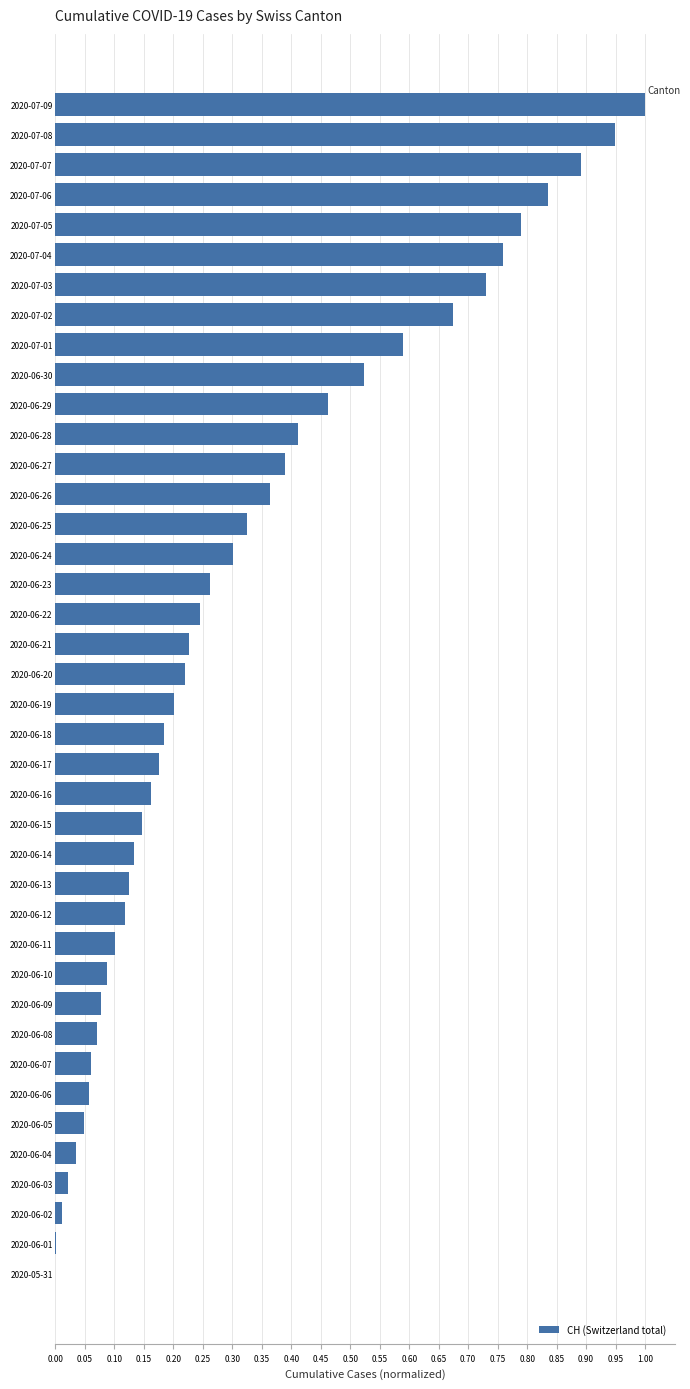

Is it true that the value at 2020-06-10 is 0.1?

True